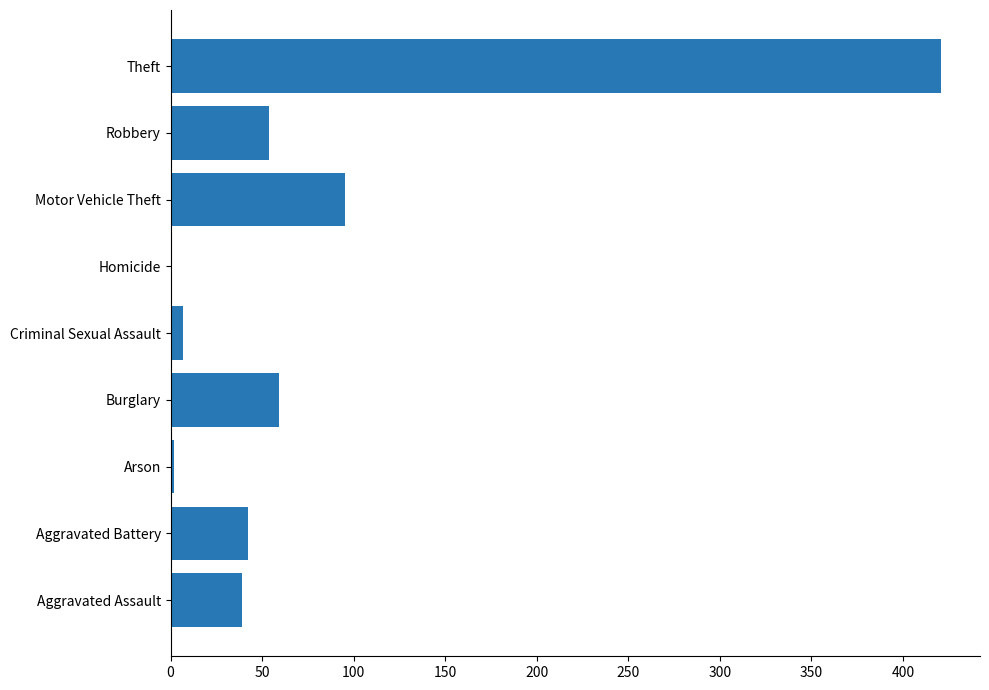

What is the difference between the values at Criminal Sexual Assault and Burglary?

52